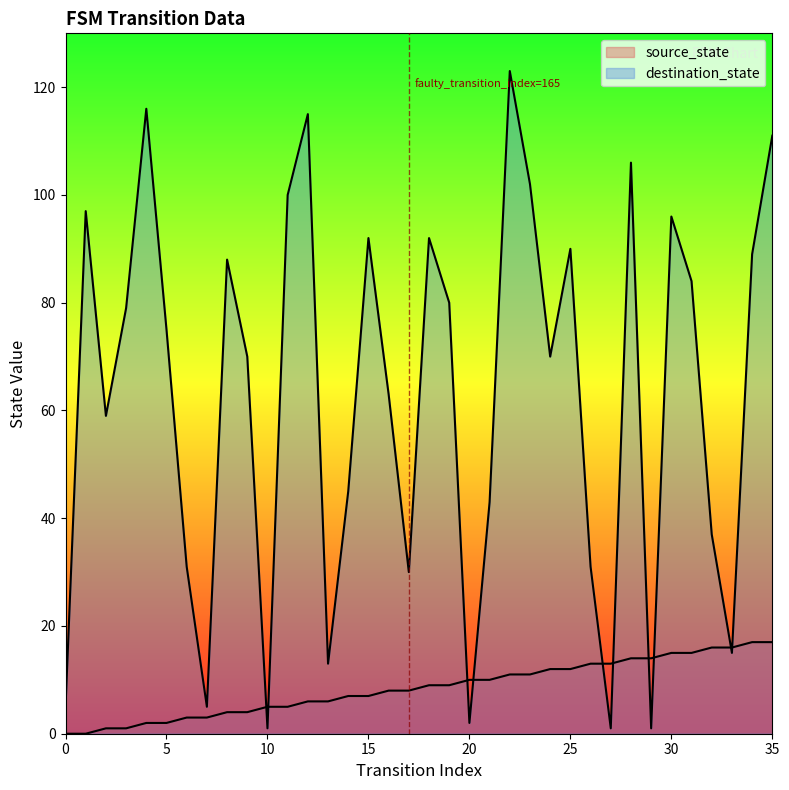

Reading left to right, list all the values displayed in this chart.

source_state: 0	0	1	1	2	2	3	3	4	4	5	5	6	6	7	7	8	8	9	9	10	10	11	11	12	12	13	13	14	14	15	15	16	16	17	17
destination_state: 5	97	59	79	116	75	31	5	88	70	1	100	115	13	45	92	63	30	92	80	2	43	123	102	70	90	31	1	106	1	96	84	37	15	89	111